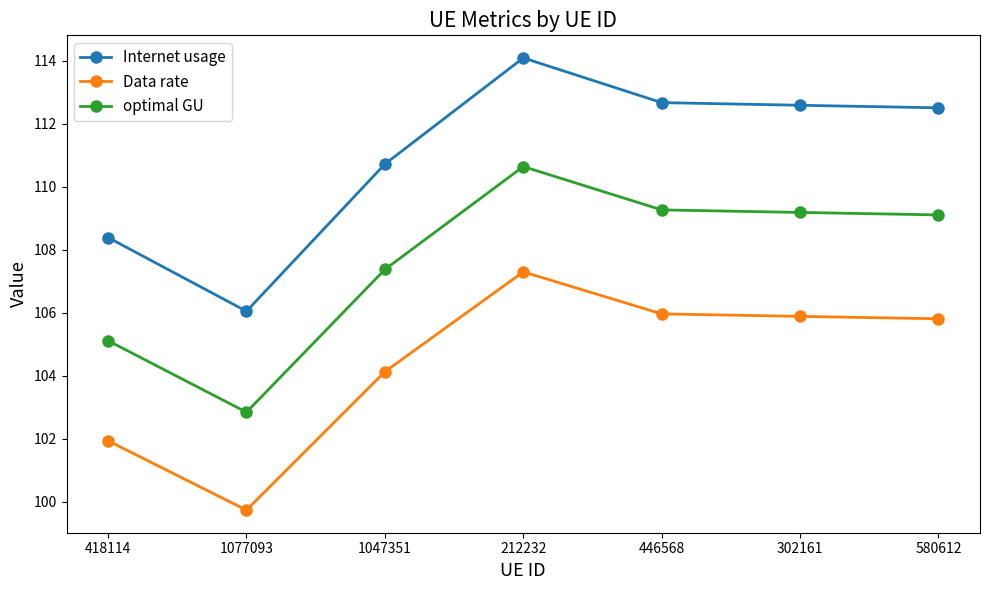

What is the maximum value for optimal GU?

110.6